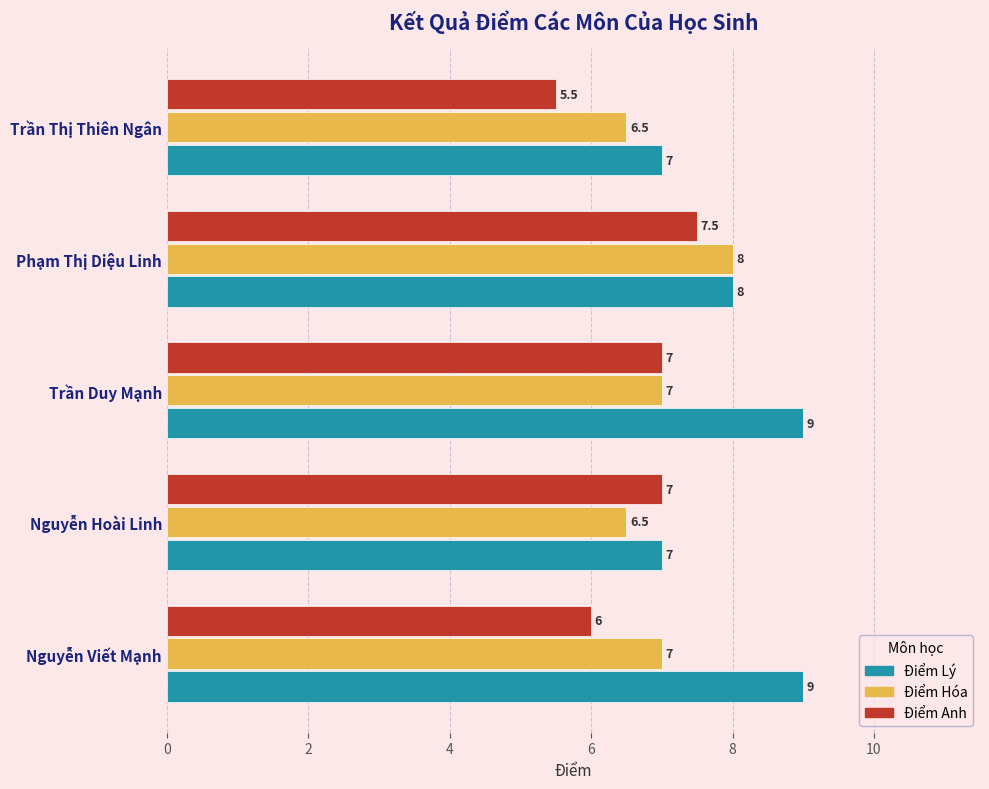

What is the average value of the Điểm Anh series?

6.6